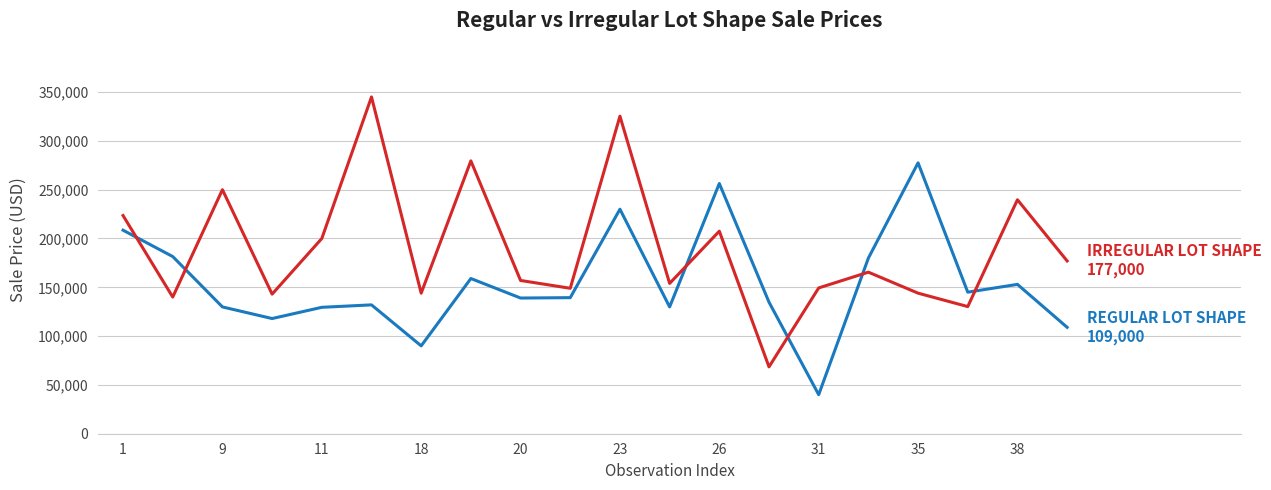

What is the minimum value shown in the chart?

40000